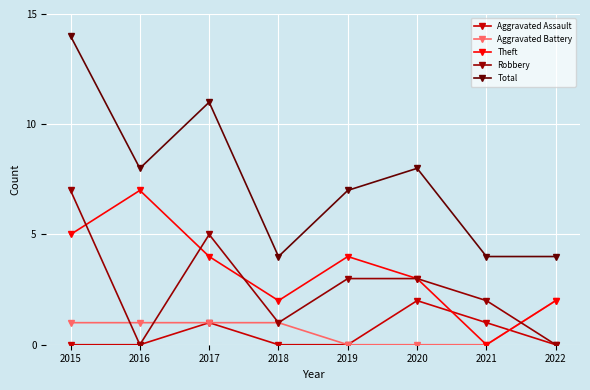

True or false: Aggravated Assault and Total intersect in this chart.

False